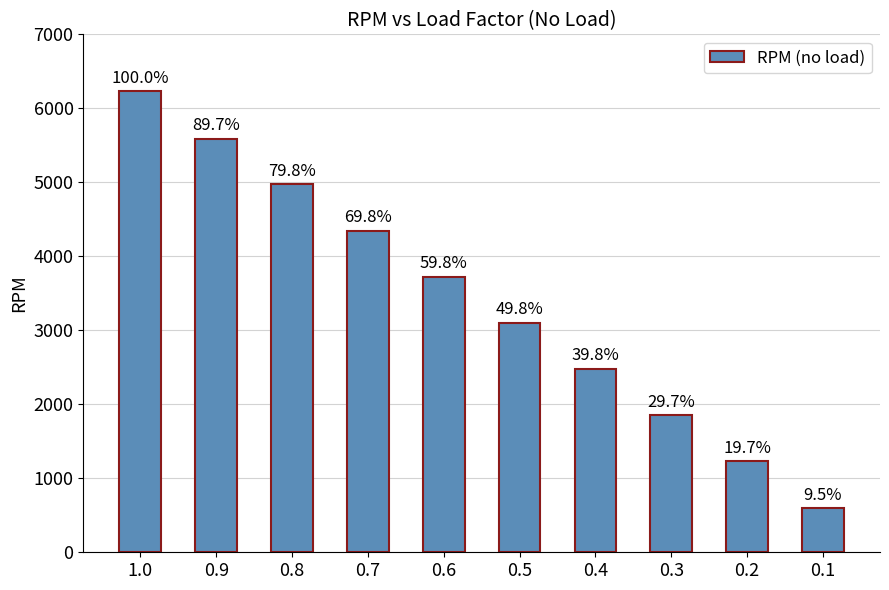

The chart shows a value of 1489 at 0.7. True or false?

False